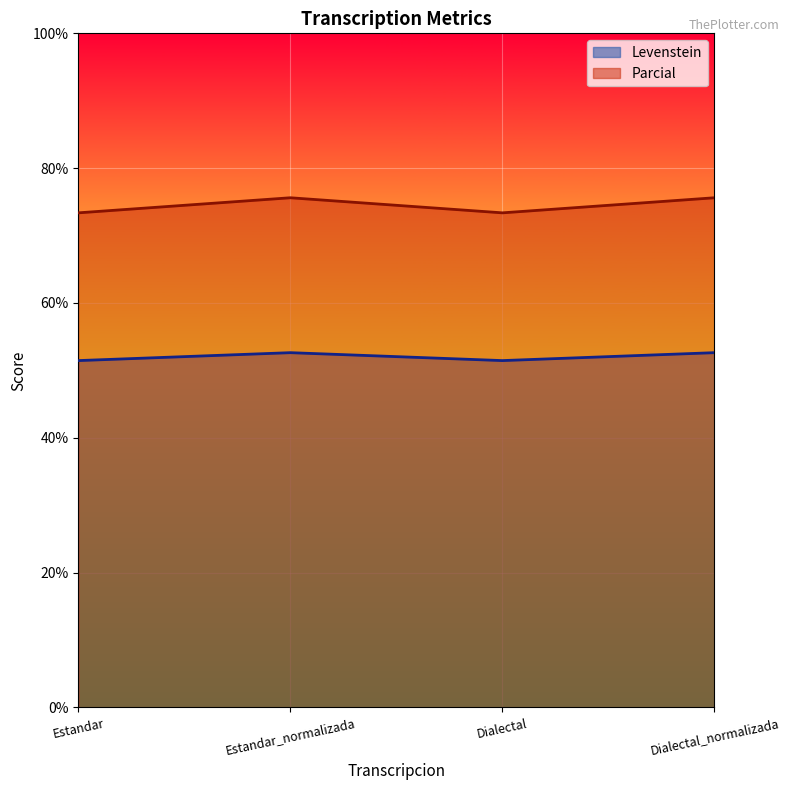

What are all the series names shown in the legend?

Levenstein, Parcial